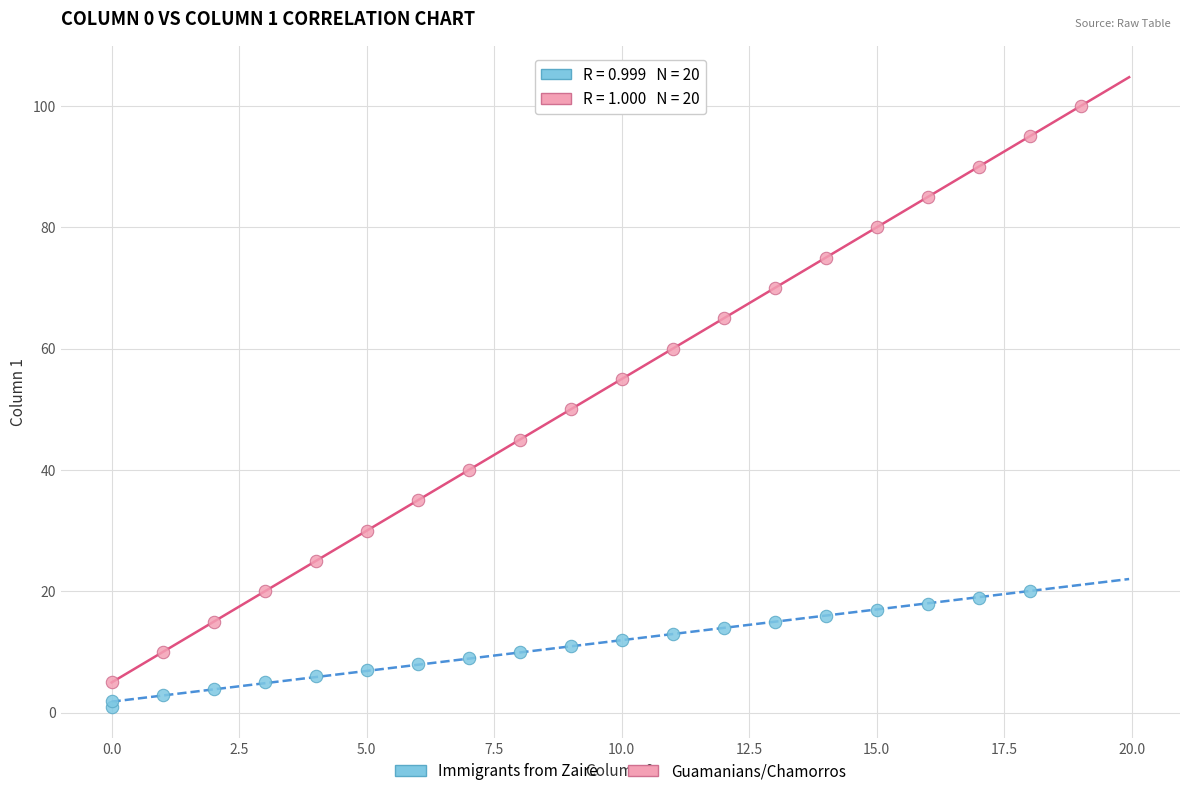

Which series reaches the minimum Y coordinate?

Immigrants from Zaire